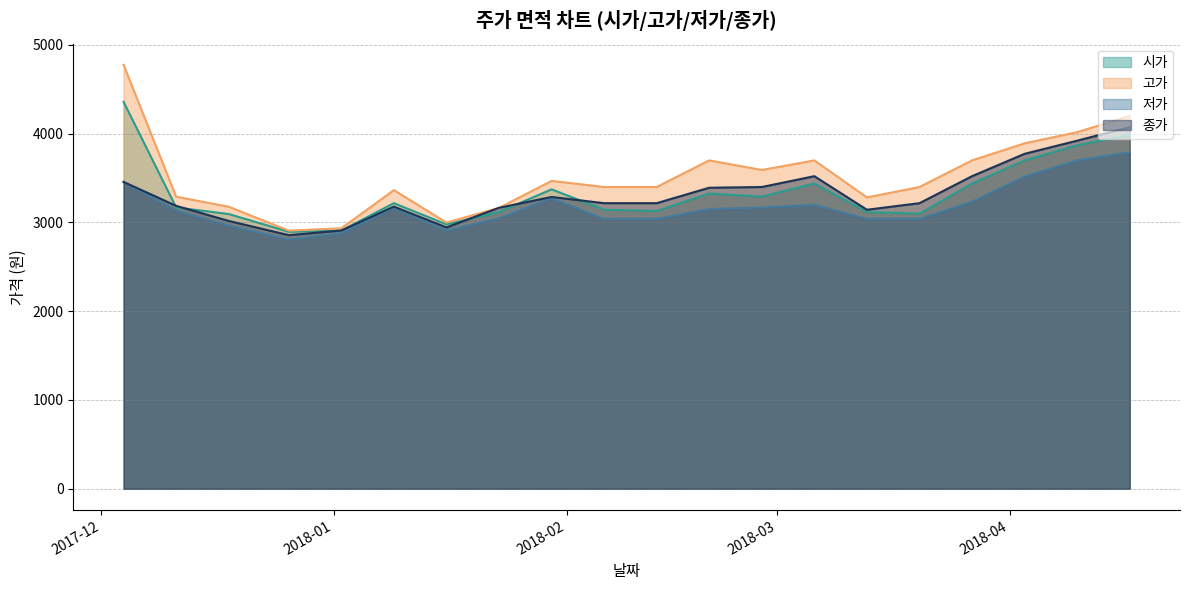

How many times do 종가 and 고가 cross each other?

2